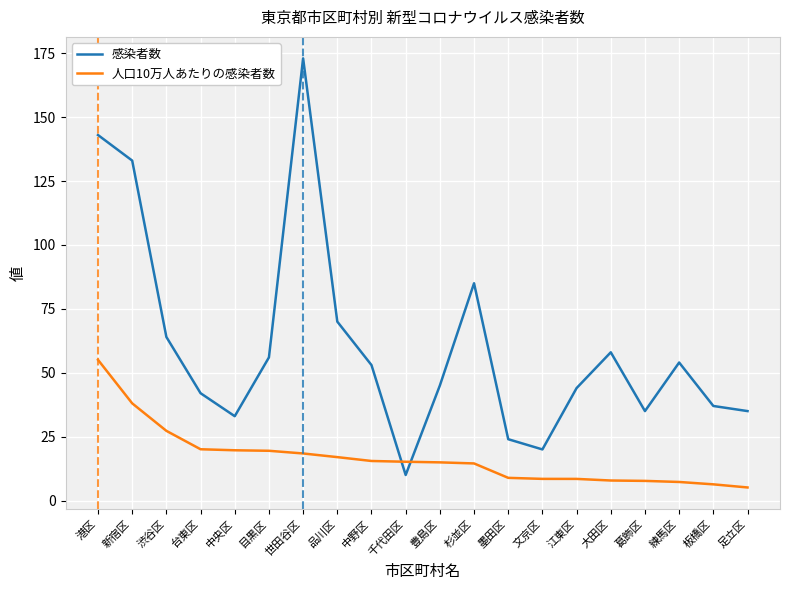

Which series ends up on top after the final intersection of 感染者数 and 人口10万人あたりの感染者数?

感染者数